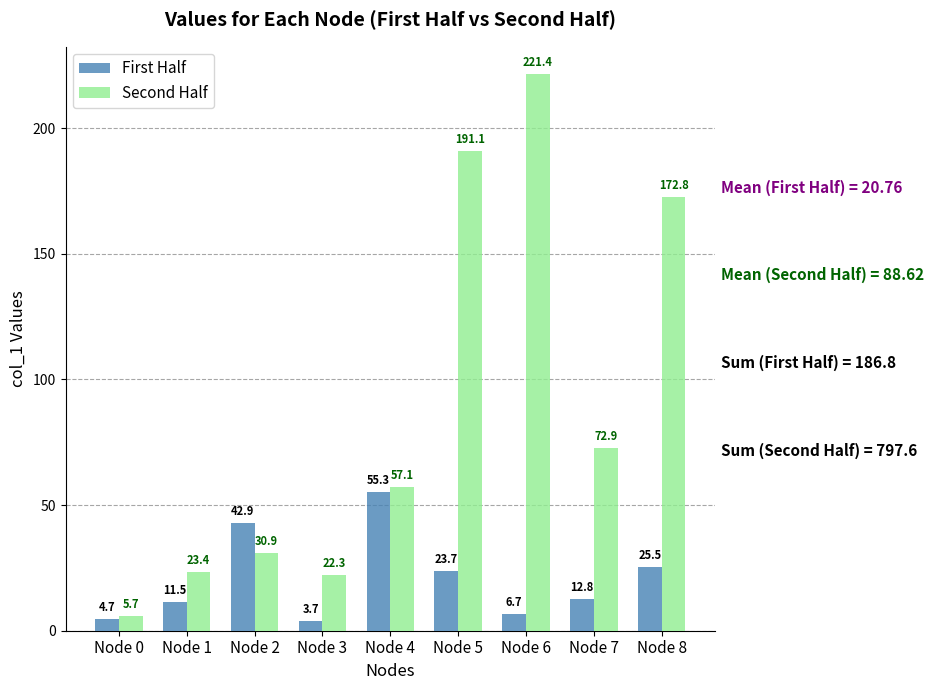

At how many categories does at least one series exceed 186?

2